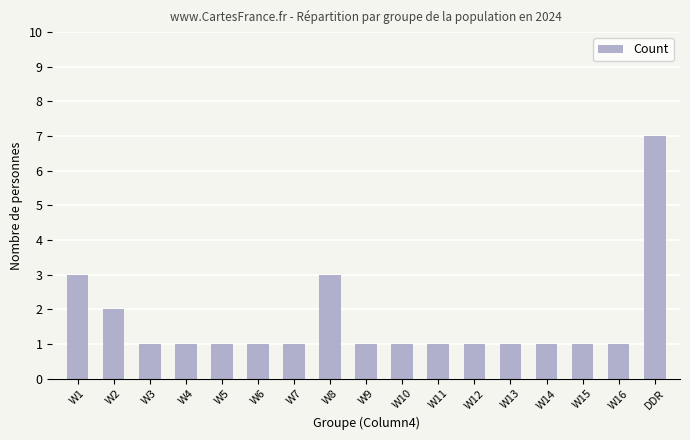

Is it true that the value at DDR is 4?

False